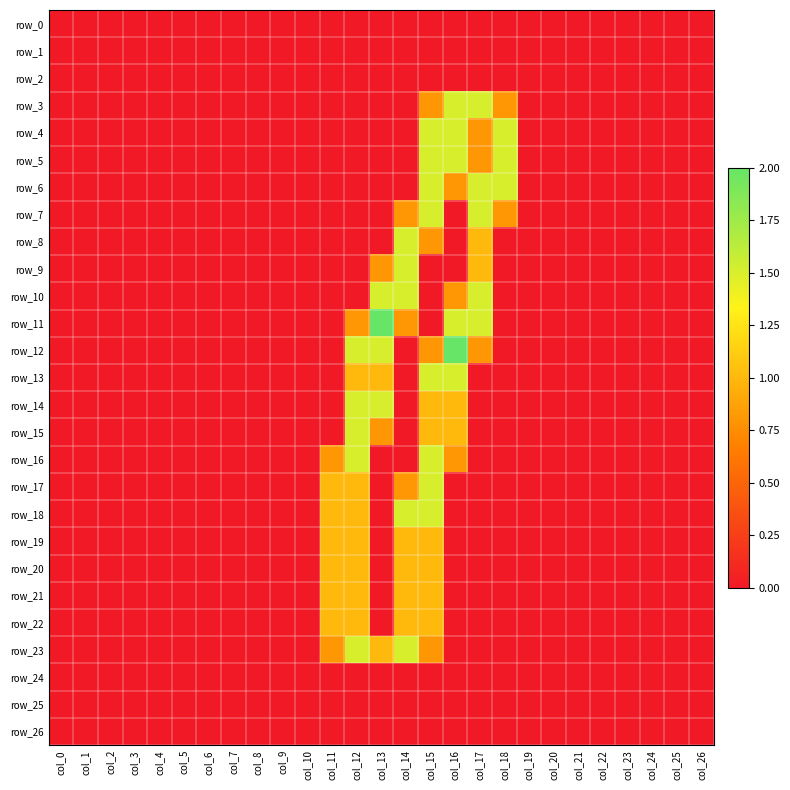

List the series in order of their peak value, highest first.

row_11, row_12, row_3, row_4, row_5, row_6, row_7, row_8, row_9, row_10, row_13, row_14, row_15, row_16, row_17, row_18, row_23, row_19, row_20, row_21, row_22, row_0, row_1, row_2, row_24, row_25, row_26